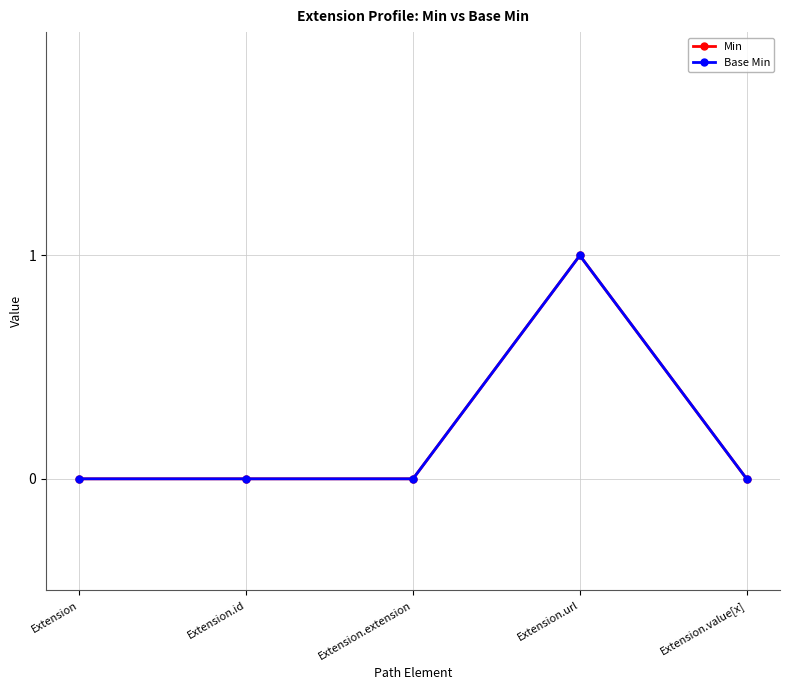

Rank the series at Extension from highest to lowest value.

Min, Base Min